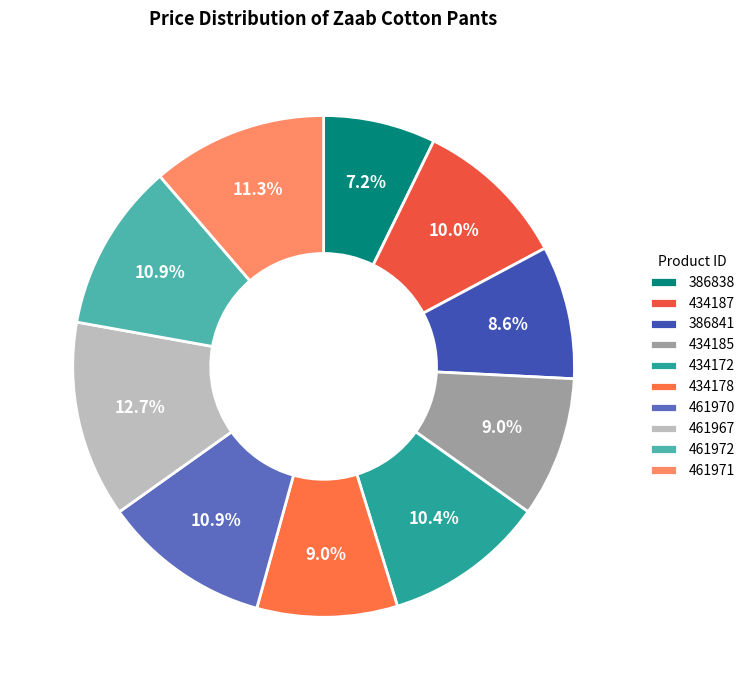

To the nearest percent, what is the combined percentage of 461972 and 434172?

21%